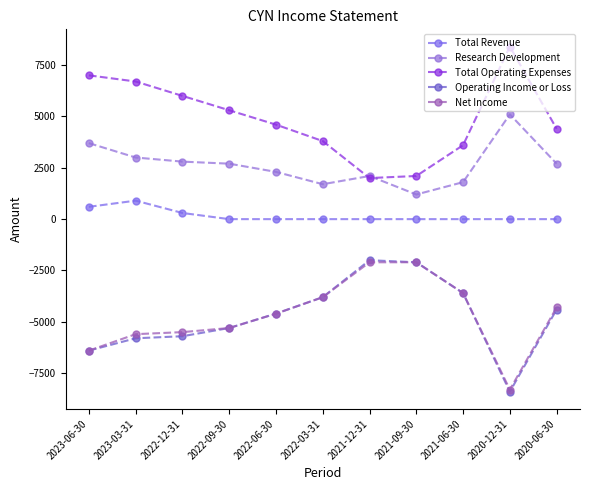

True or false: Research Development and Total Revenue intersect in this chart.

False